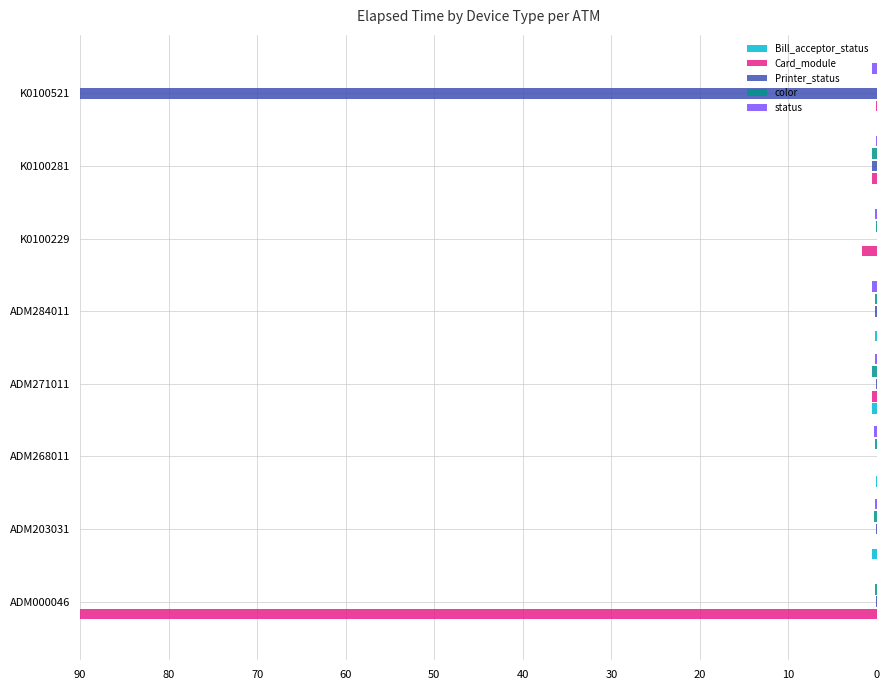

The value of Card_module at ADM268011 is 50.7. True or false?

False